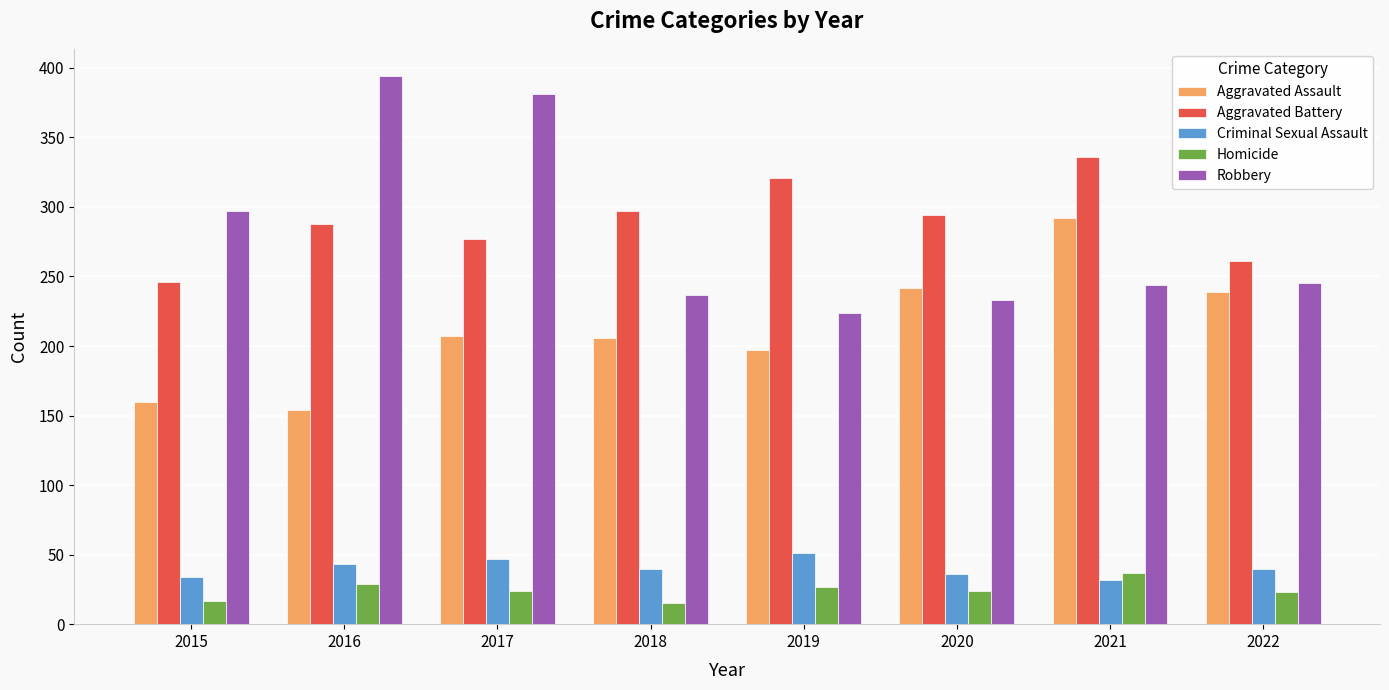

Does the chart contain any negative values?

No